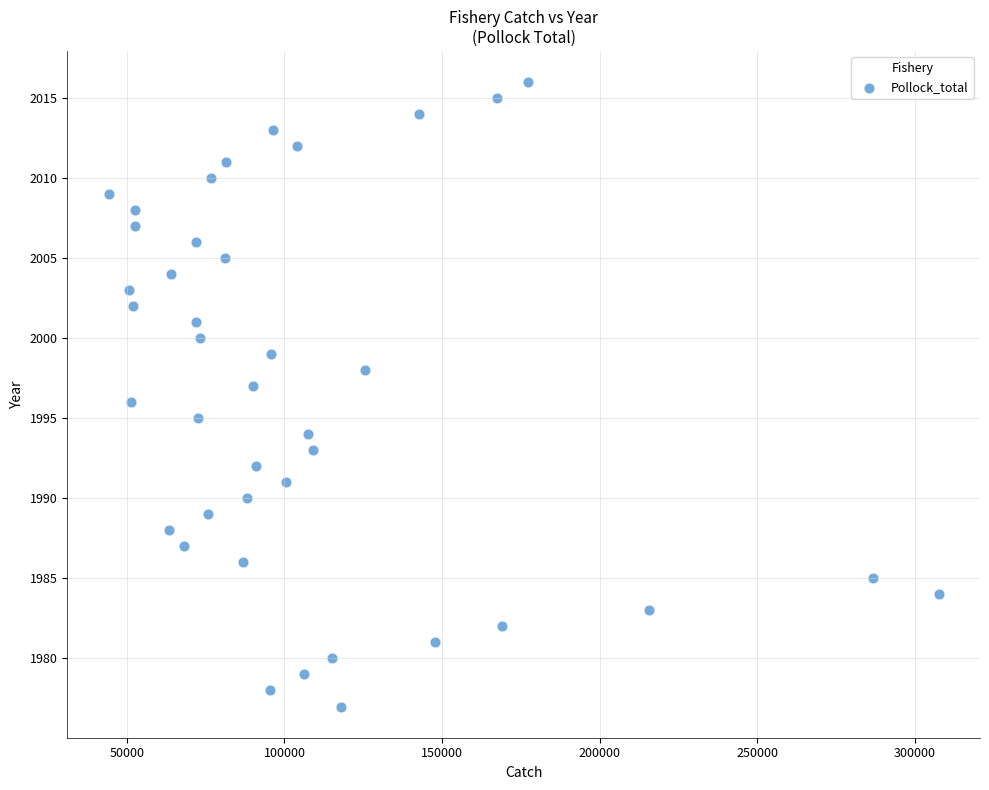

What is the range of Y values (max minus min)?

39